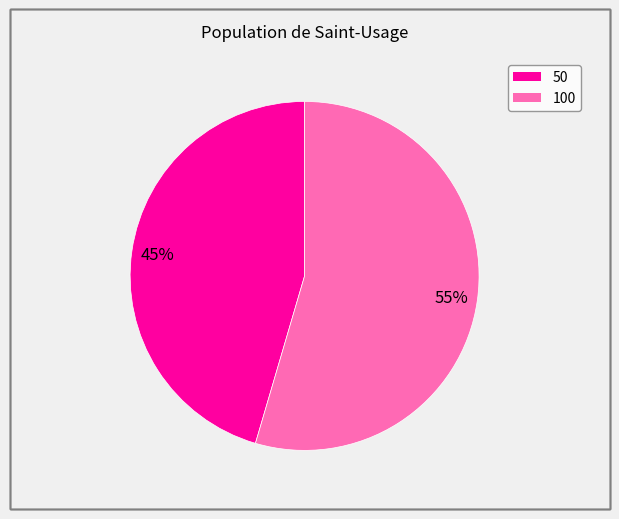

Do 50 and 100 together represent more than half of the pie?

Yes